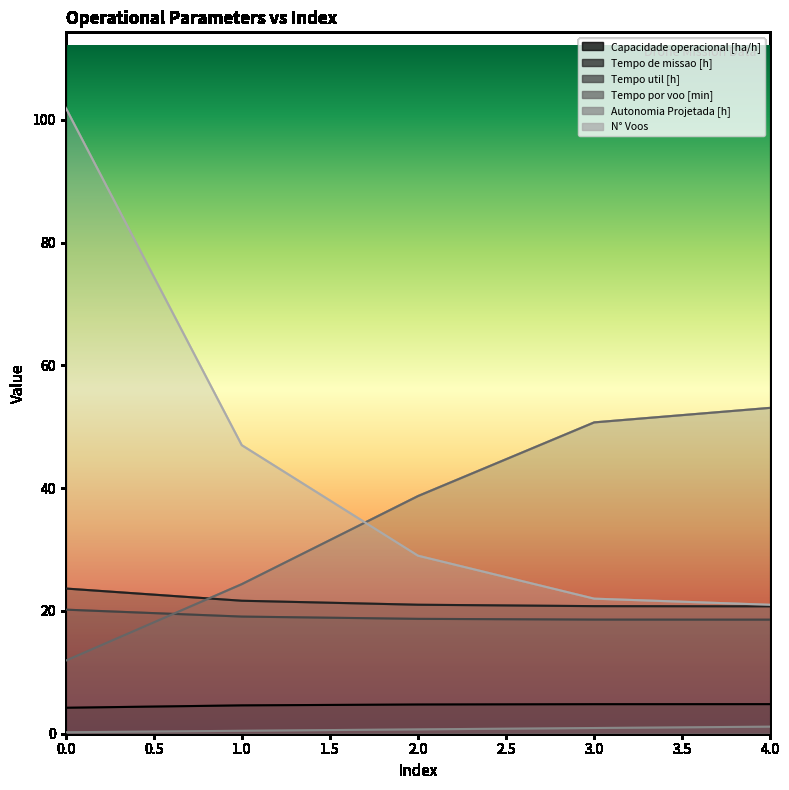

The value of Tempo util [h] at 3.0 is 18.6. True or false?

True